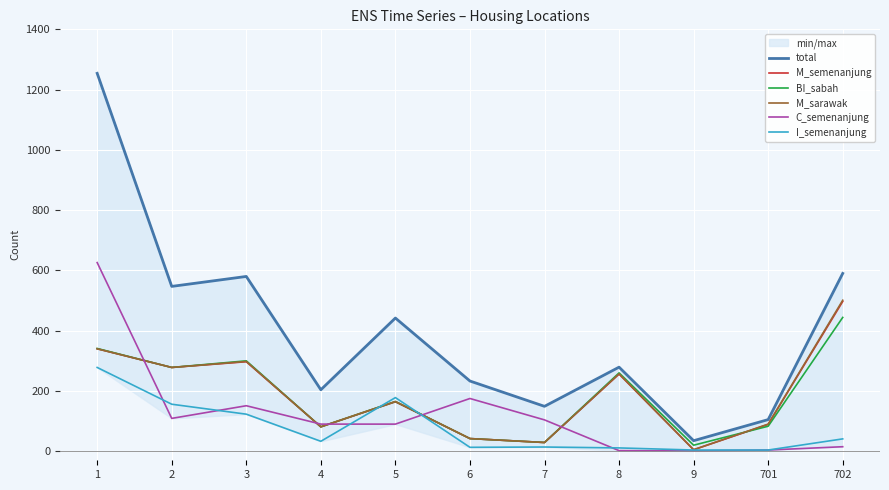

What is the difference between the M_semenanjung values at 701 and 7?

60